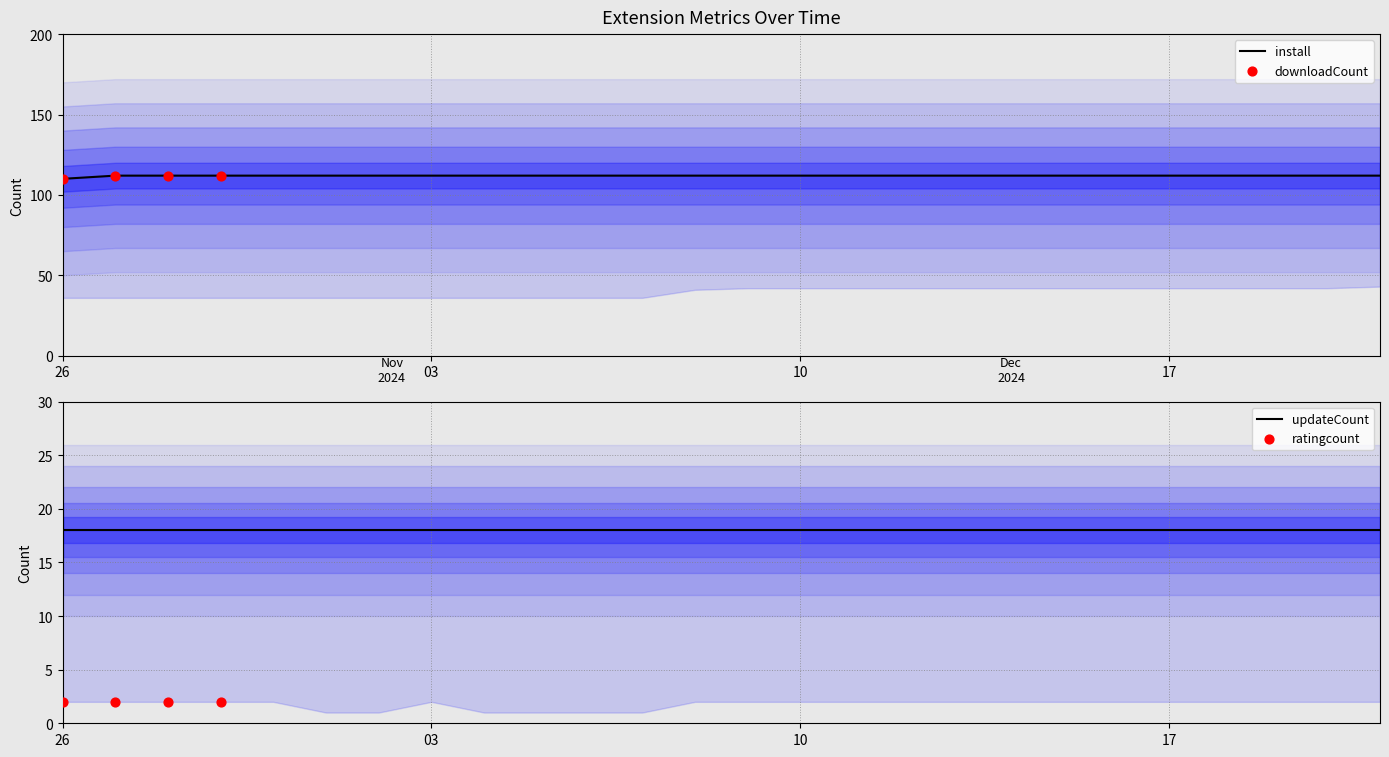

Which series reaches the maximum Y coordinate?

install